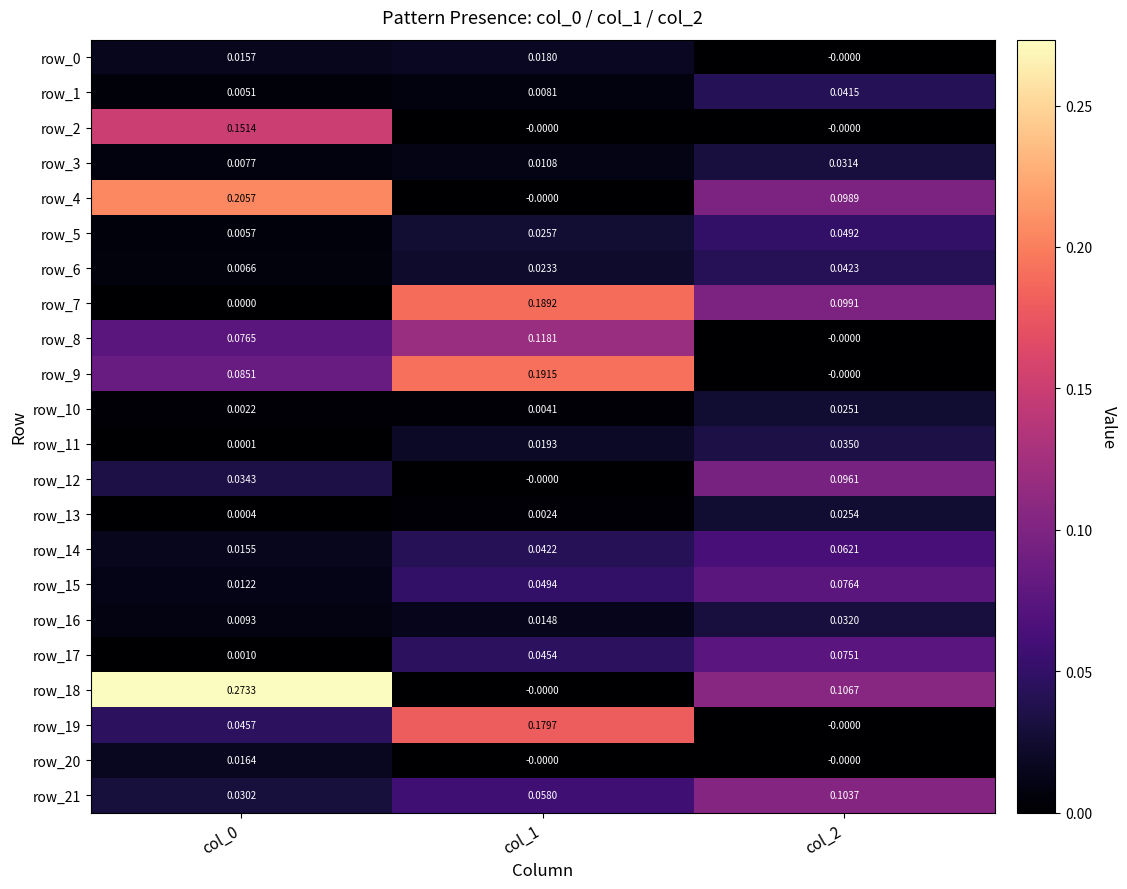

Is the value of row_21 at col_2 greater than the value of row_15 at col_2?

Yes